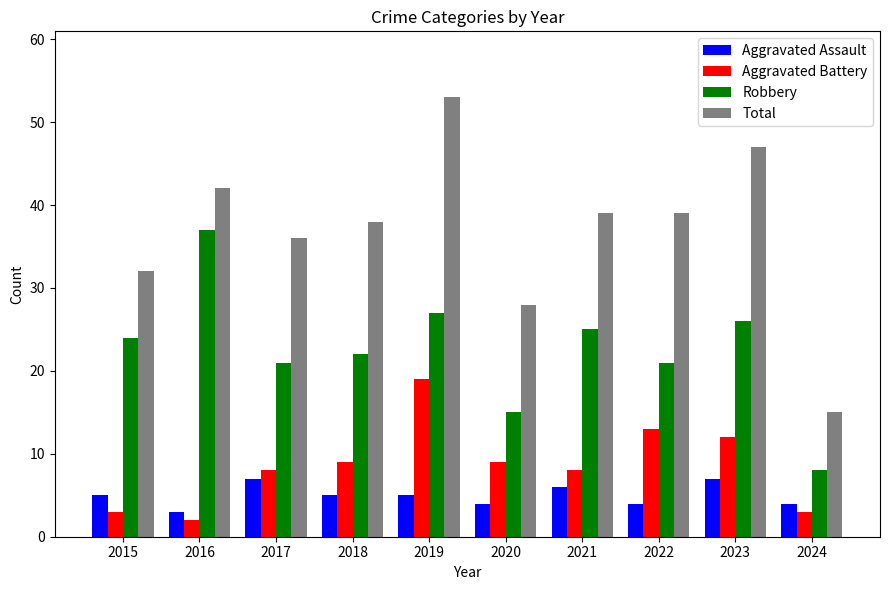

Reading left to right, what are all the values shown in this chart?

Aggravated Assault: 2015=5	2016=3	2017=7	2018=5	2019=5	2020=4	2021=6	2022=4	2023=7	2024=4
Aggravated Battery: 2015=3	2016=2	2017=8	2018=9	2019=19	2020=9	2021=8	2022=13	2023=12	2024=3
Robbery: 2015=24	2016=37	2017=21	2018=22	2019=27	2020=15	2021=25	2022=21	2023=26	2024=8
Total: 2015=32	2016=42	2017=36	2018=38	2019=53	2020=28	2021=39	2022=39	2023=47	2024=15